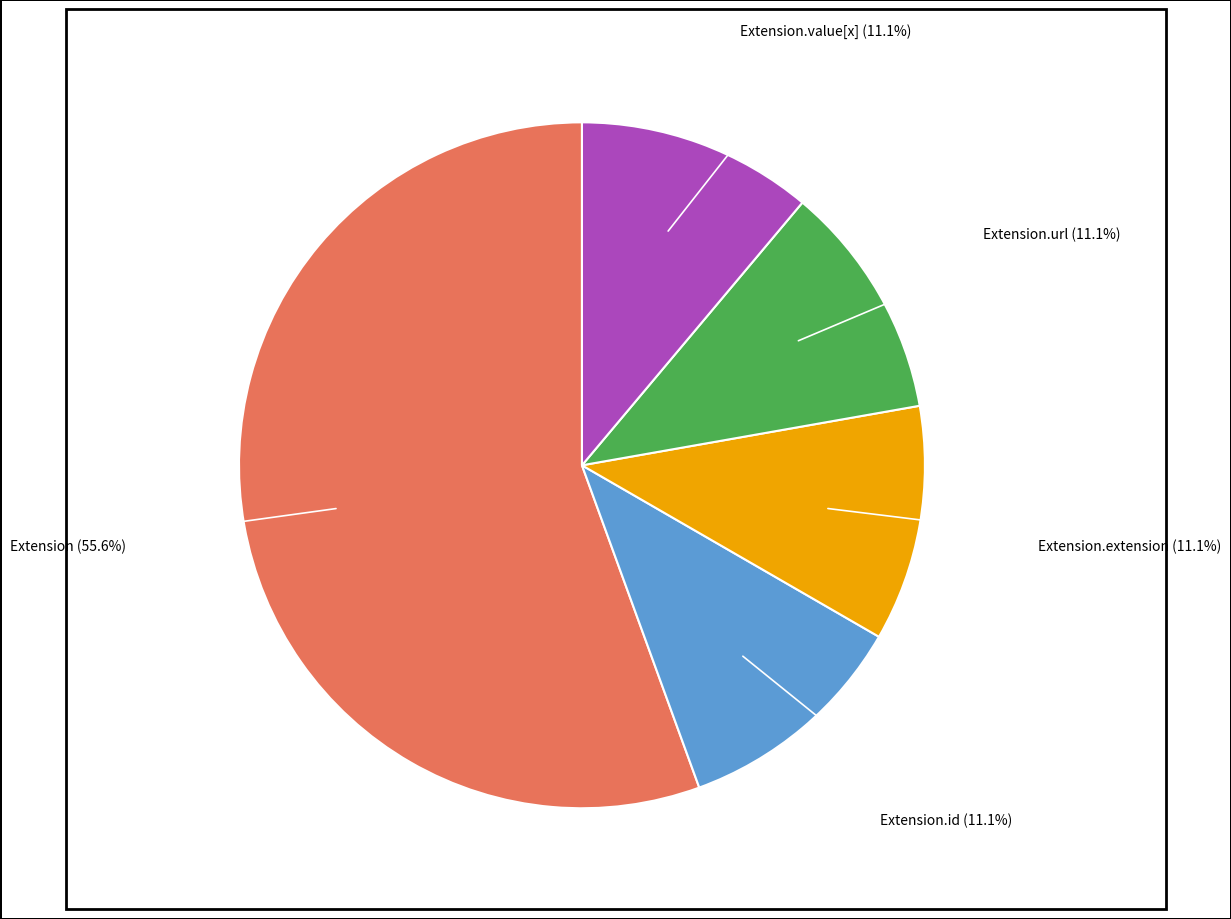

Count the number of slices in the pie.

5